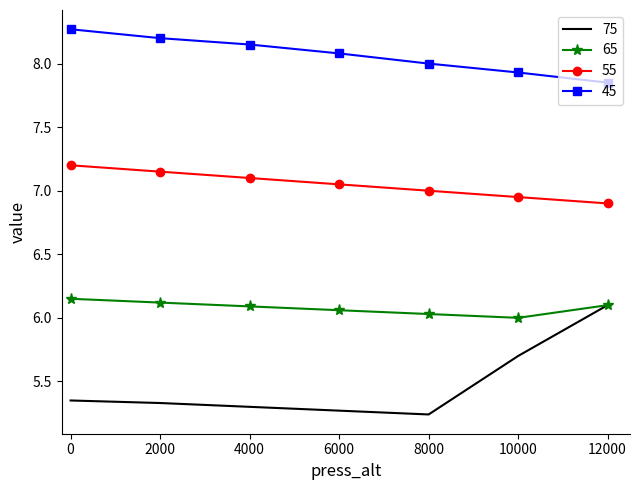

Which series changed the most between 0 and 12000?

75